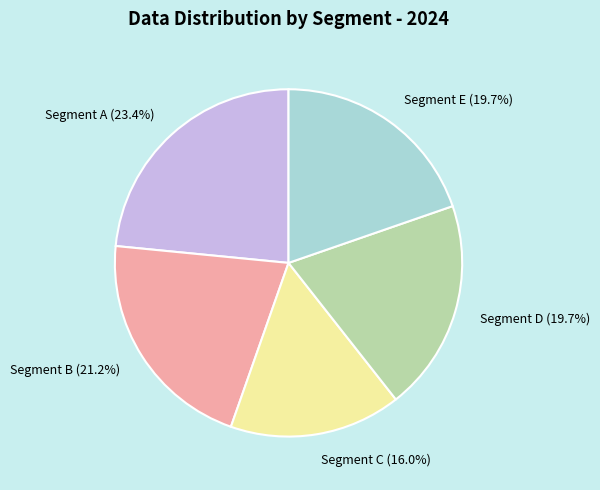

To the nearest percent, what is the difference between the largest and smallest slice percentages?

7%